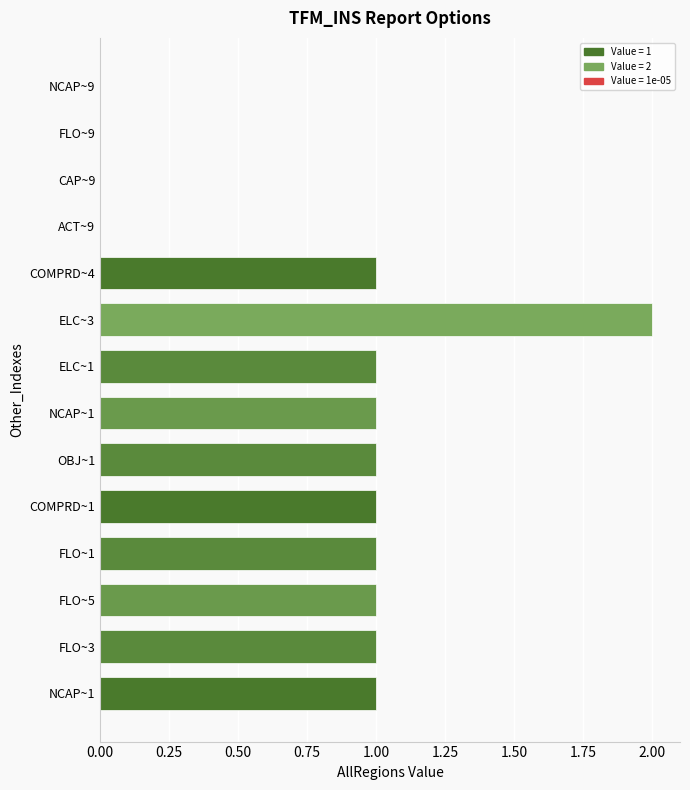

How many categories are shown in the chart?

14